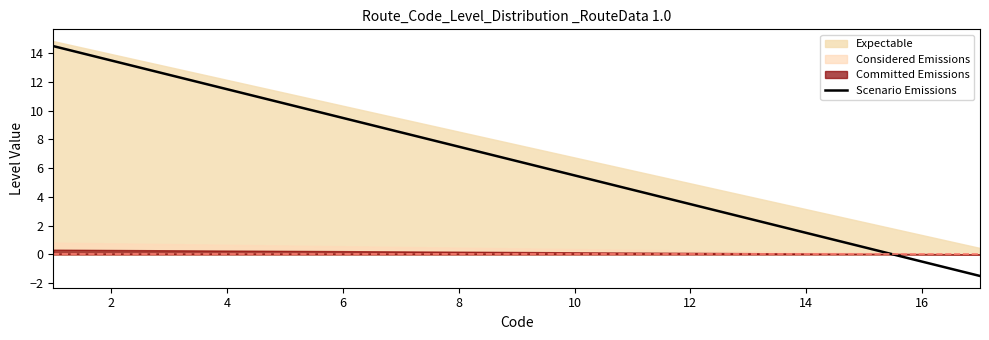

What is the lowest value of the Scenario Emissions series?

-1.5